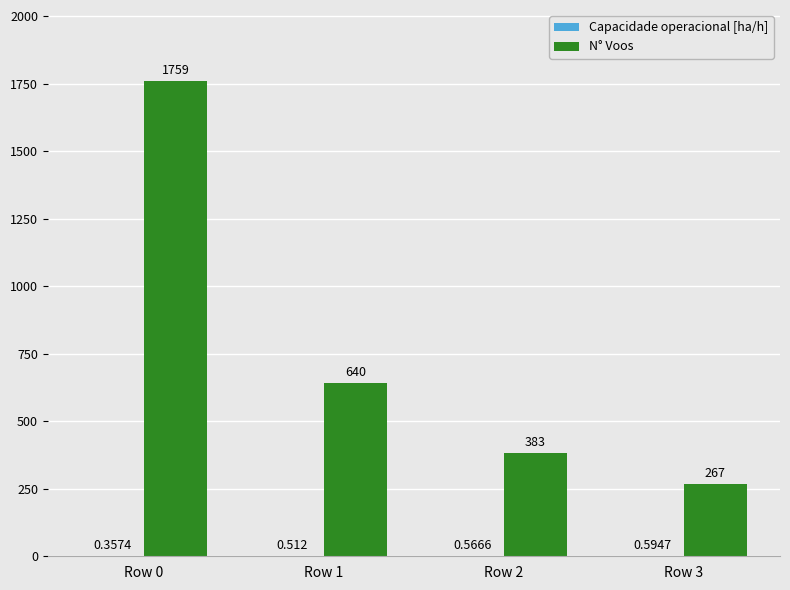

Between Row 1 and Row 2, which series saw the biggest shift?

N° Voos